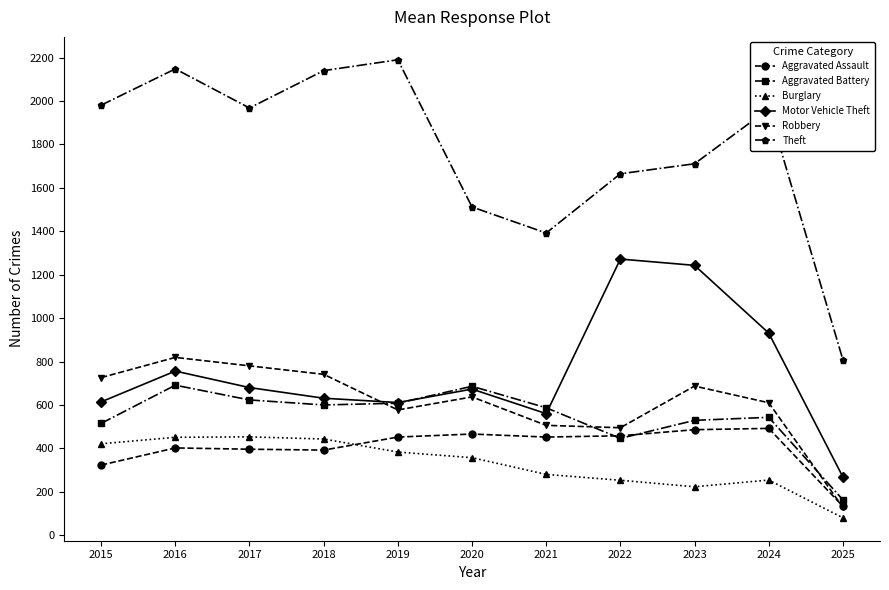

Rank the series at 2017 from highest to lowest value.

Theft, Robbery, Motor Vehicle Theft, Aggravated Battery, Burglary, Aggravated Assault